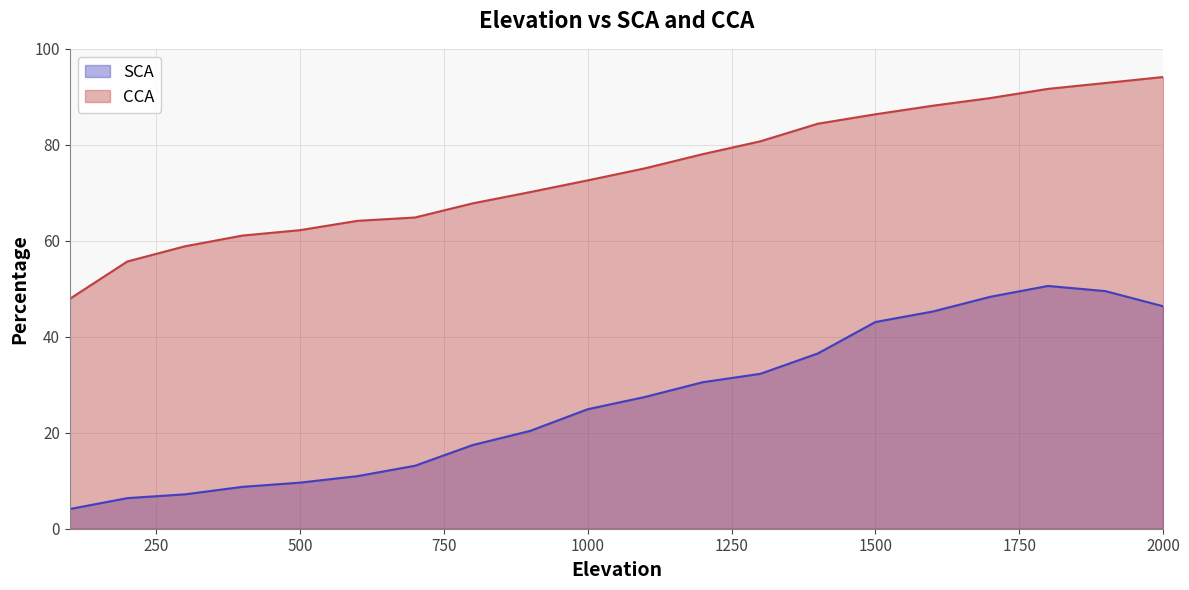

Rank the series by their average value, from highest to lowest.

CCA, SCA